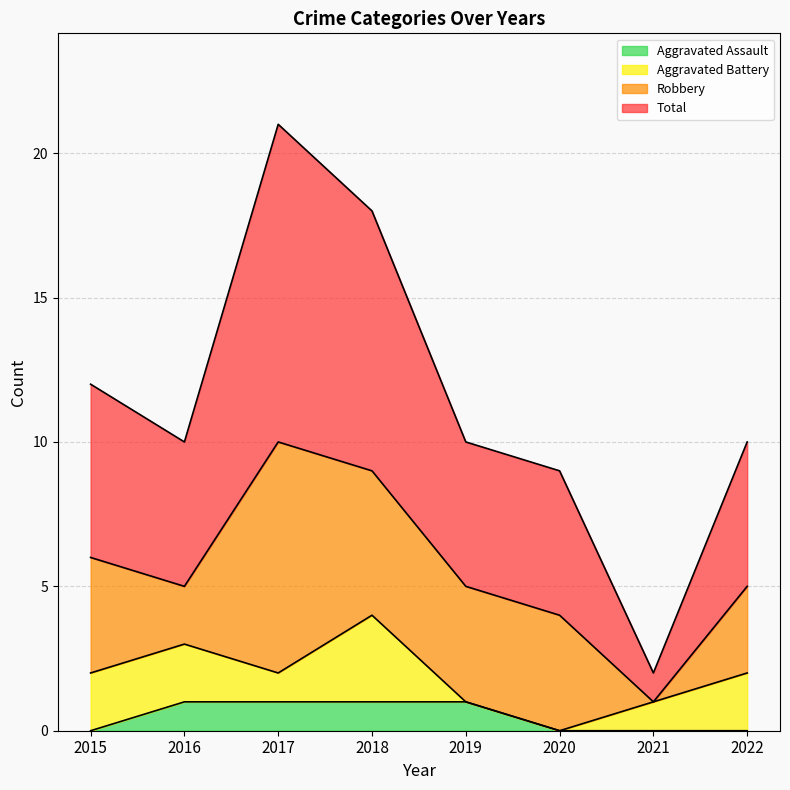

True or false: Aggravated Assault and Total cross at least once.

False